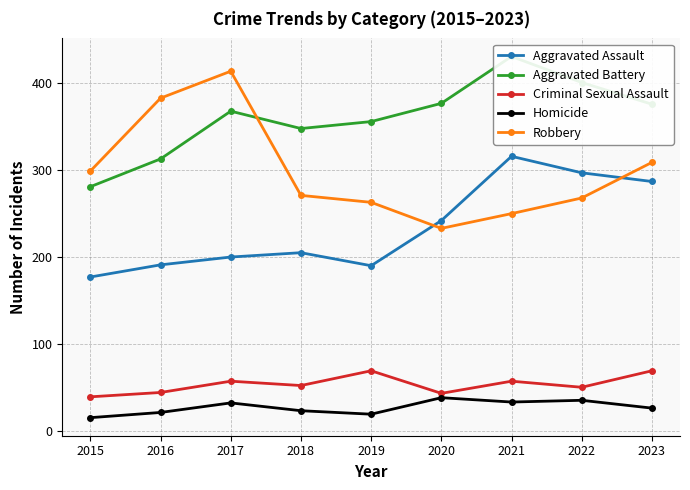

What is the maximum value for Robbery?

414